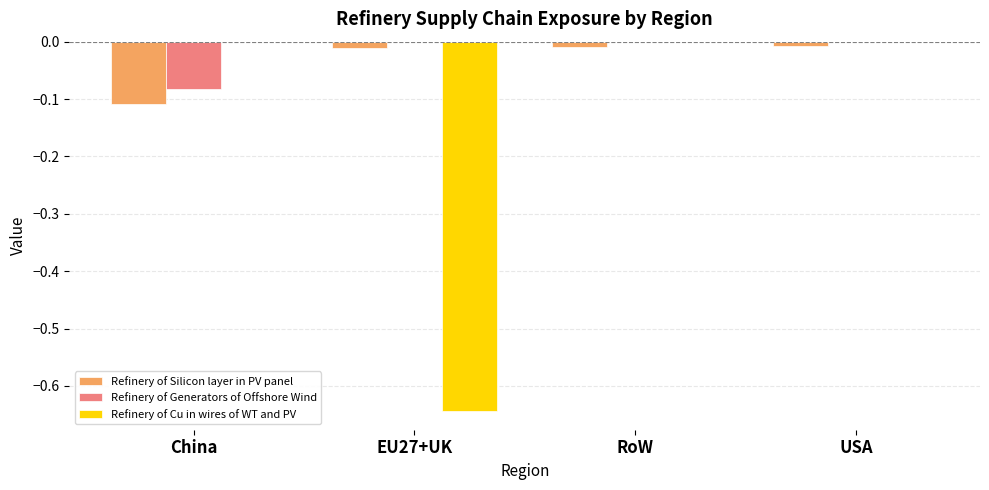

Which series changed the most between China and USA?

Refinery of Silicon layer in PV panel